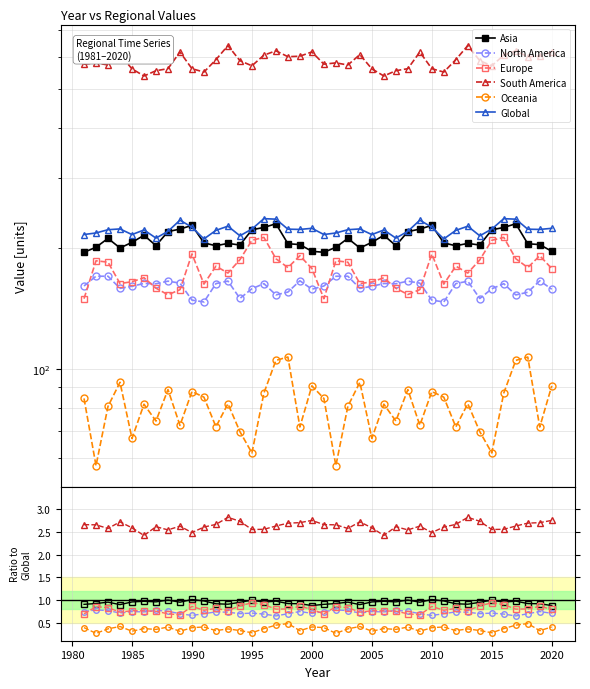

Does the chart have visible grid lines?

Yes